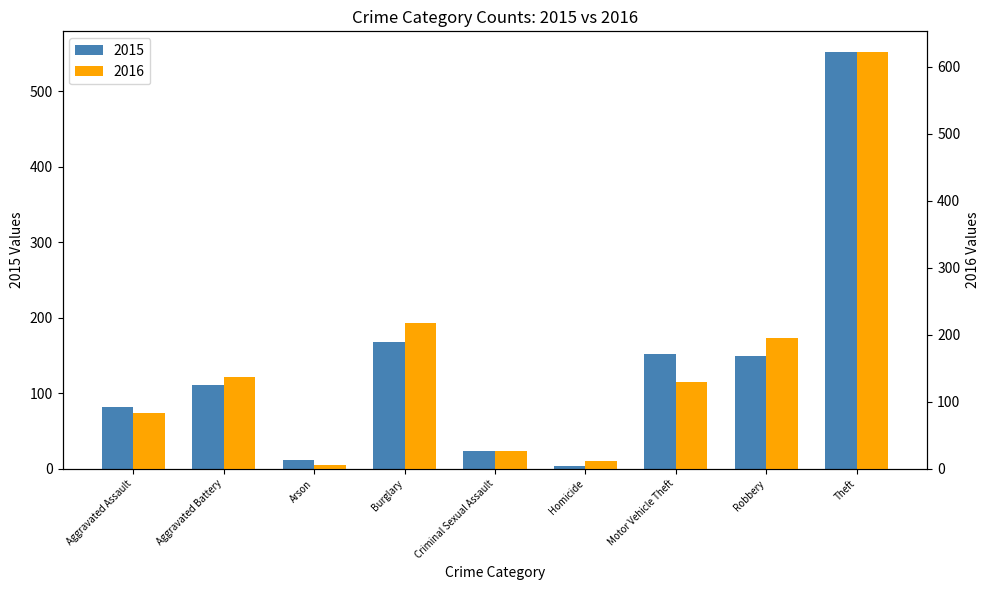

The value of 2015 at Aggravated Battery is 111. True or false?

True